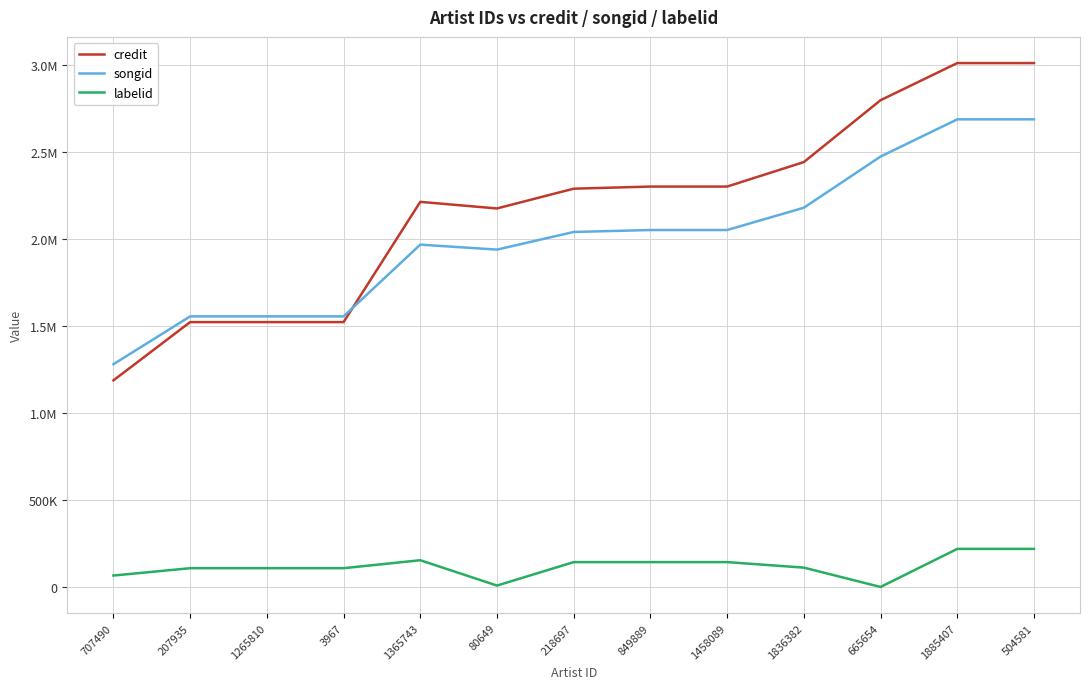

What are all the series names shown in the legend?

credit, songid, labelid